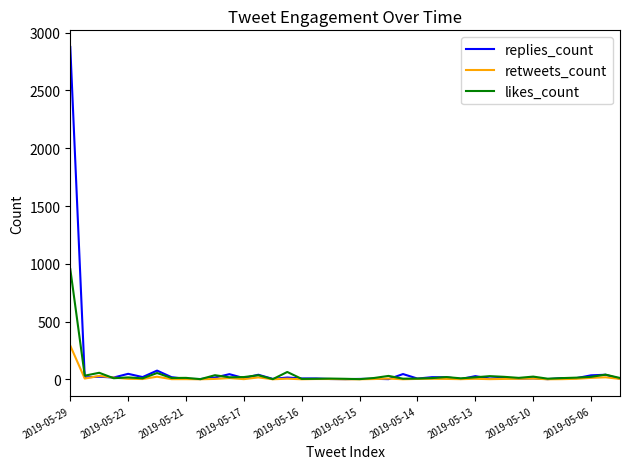

Rank the series by their maximum value, from highest to lowest.

replies_count, likes_count, retweets_count